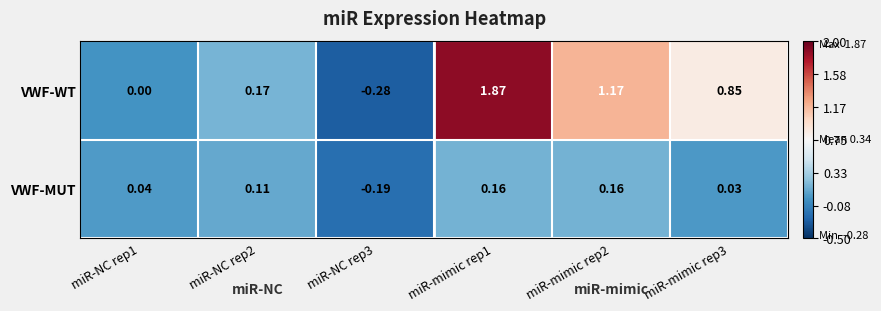

Which series changed the most between miR-NC rep2 and miR-NC rep3?

VWF-WT